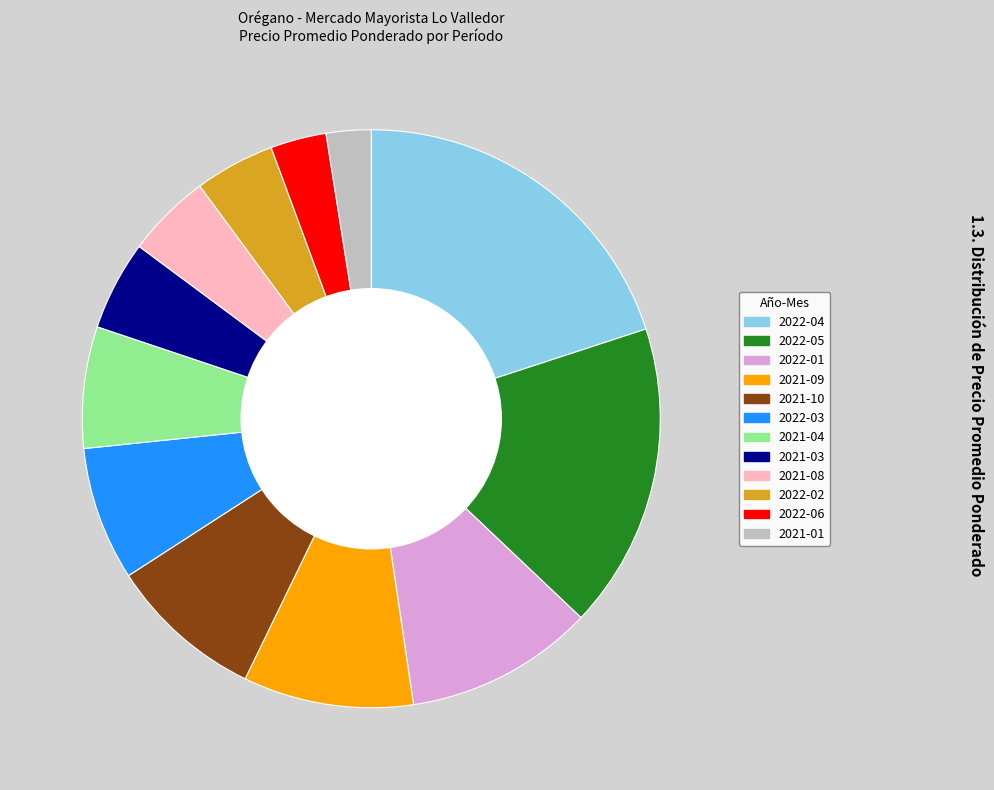

Between 2021-03 and 2022-03, which is larger?

2022-03